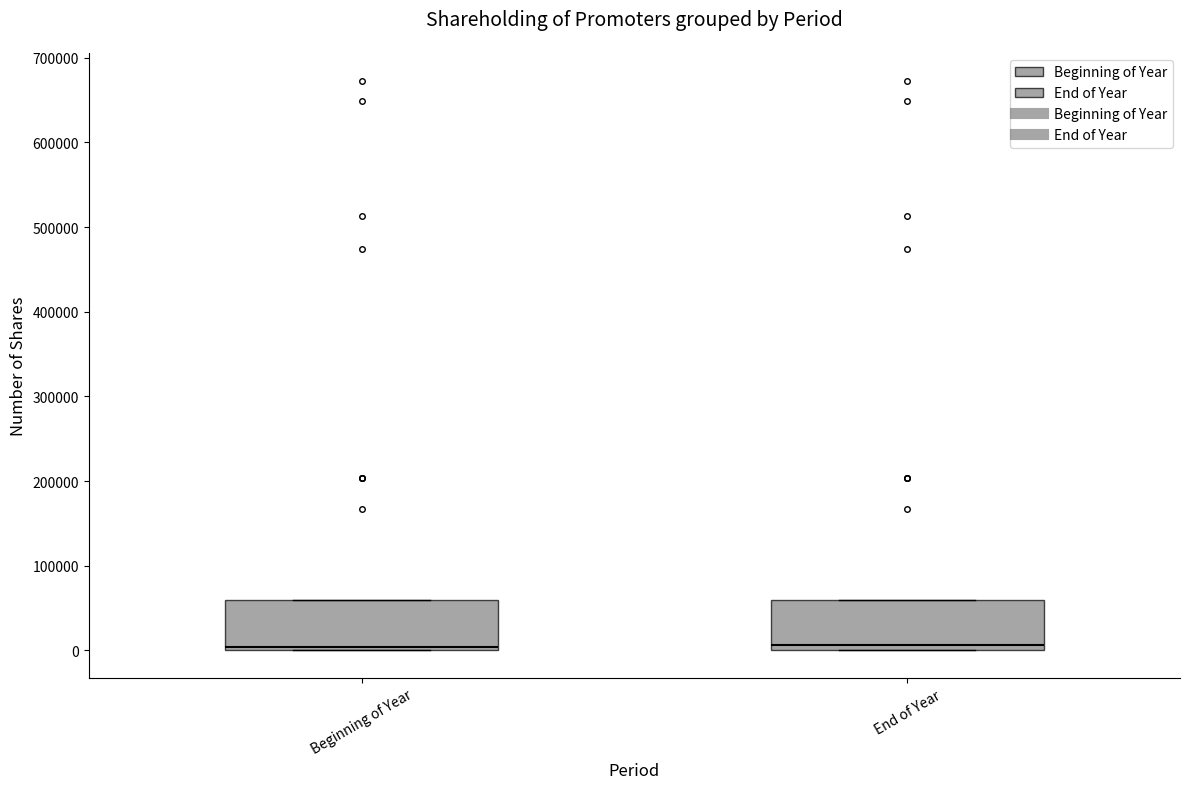

Where is the lower edge of the box for Beginning of Year on the y-axis? The values are not printed on the chart, so give them approximately, as read against the axis.

0